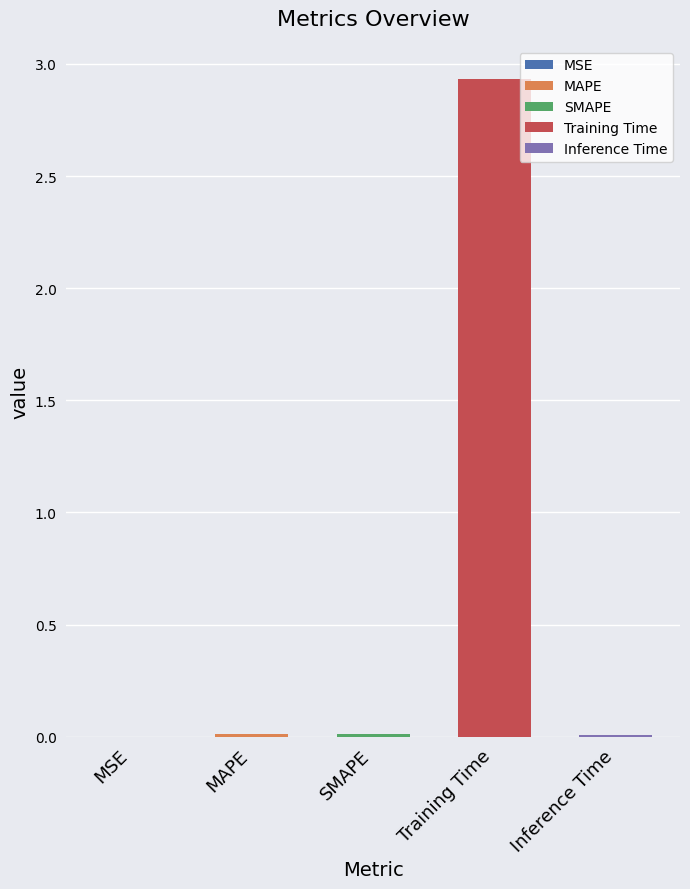

What is the difference between the maximum and second lowest values?

2.9